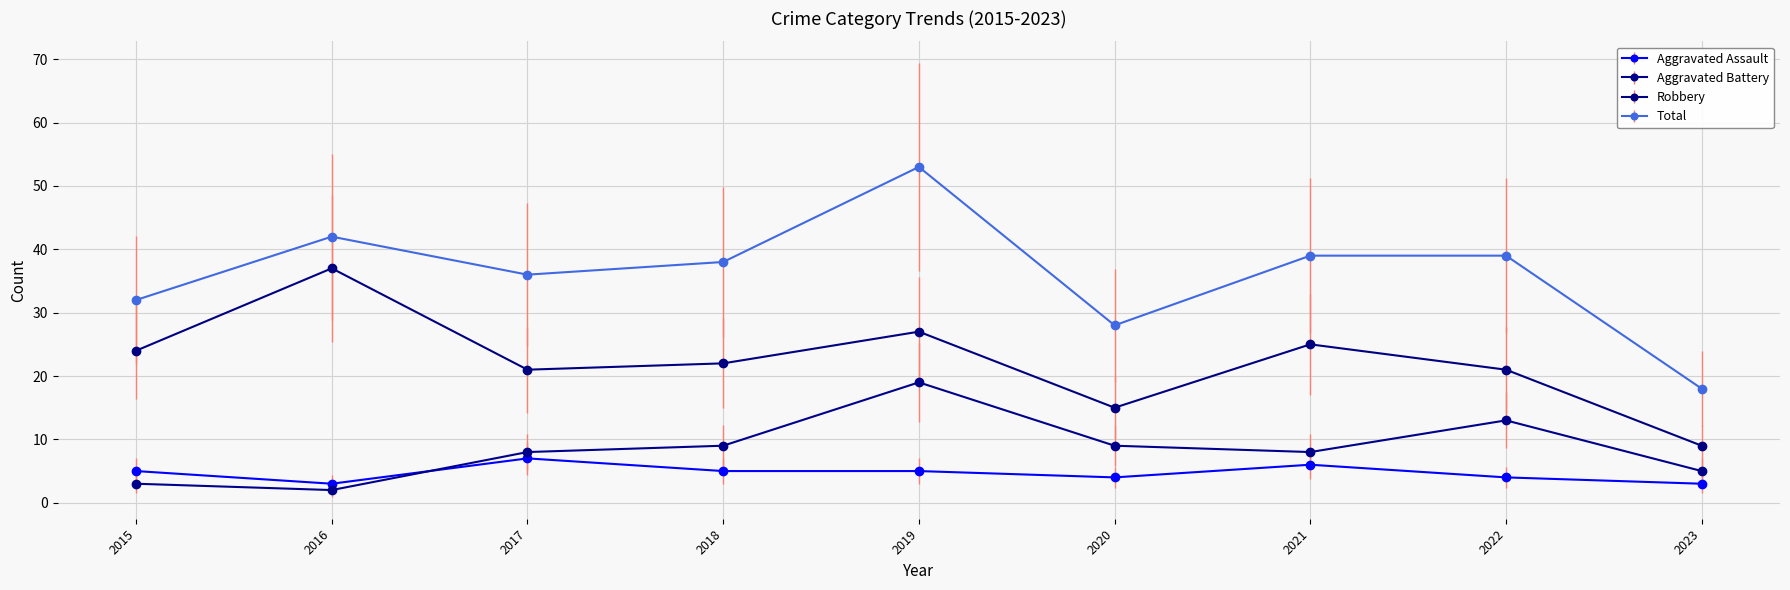

Does the chart have visible grid lines?

Yes